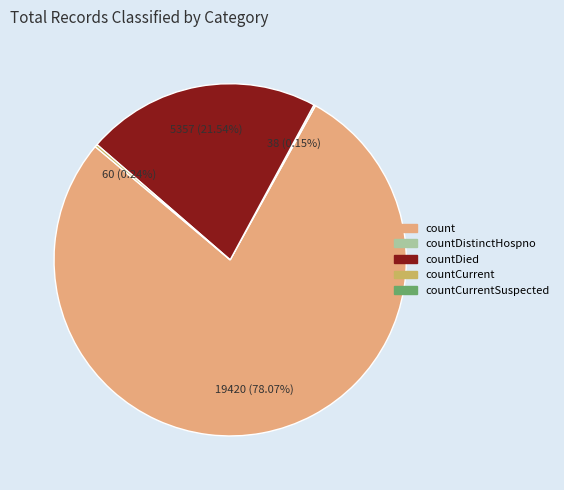

Is there any slice that represents more than half of the pie?

Yes